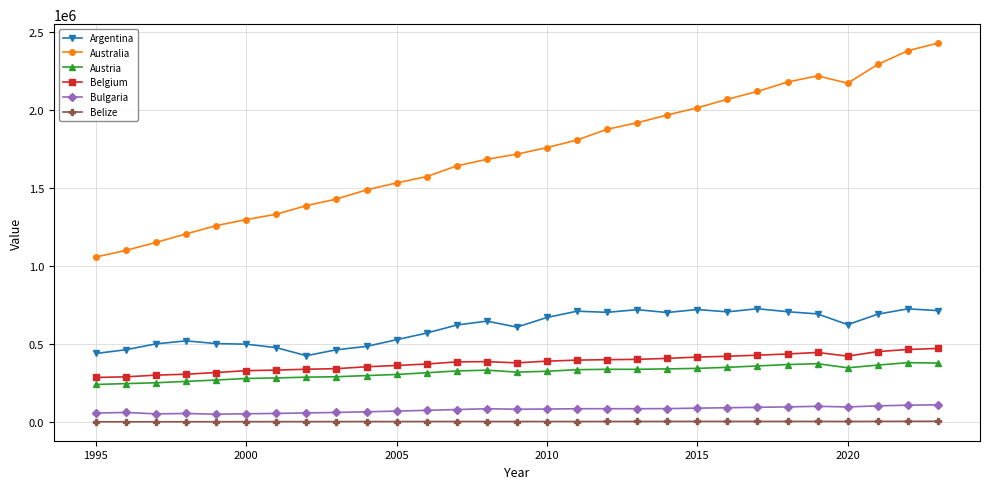

How many categories are shown in the chart?

29